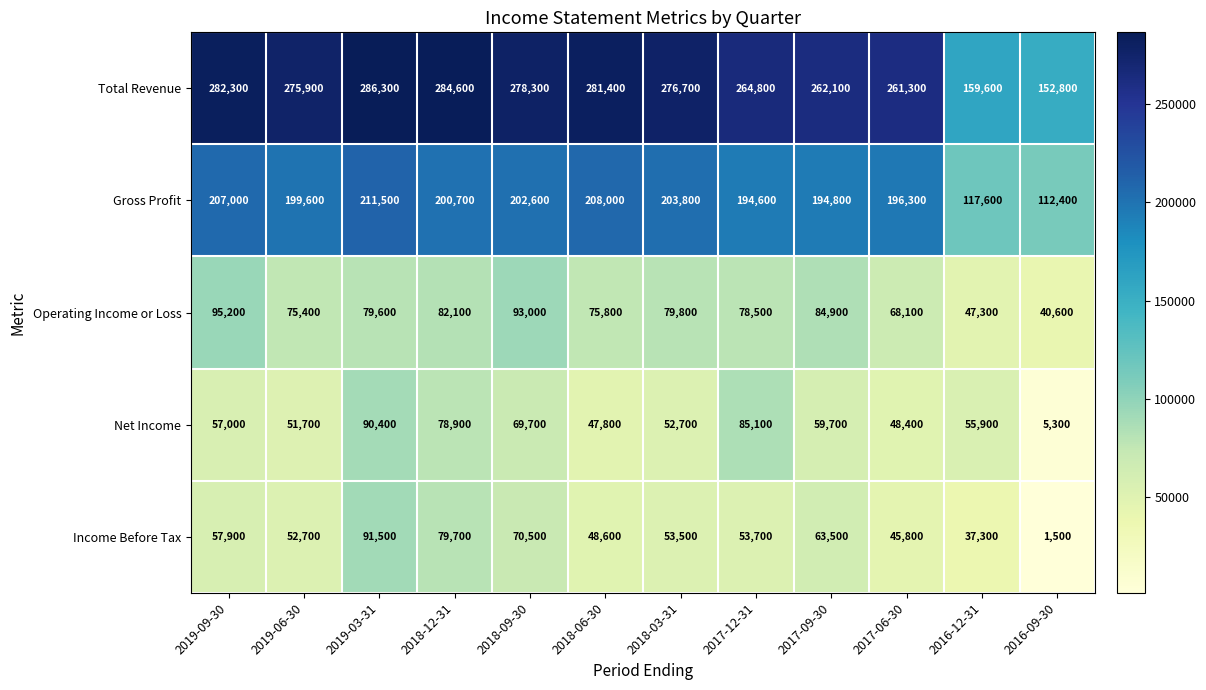

What is the spread (max minus min) of values at 2017-06-30?

215500